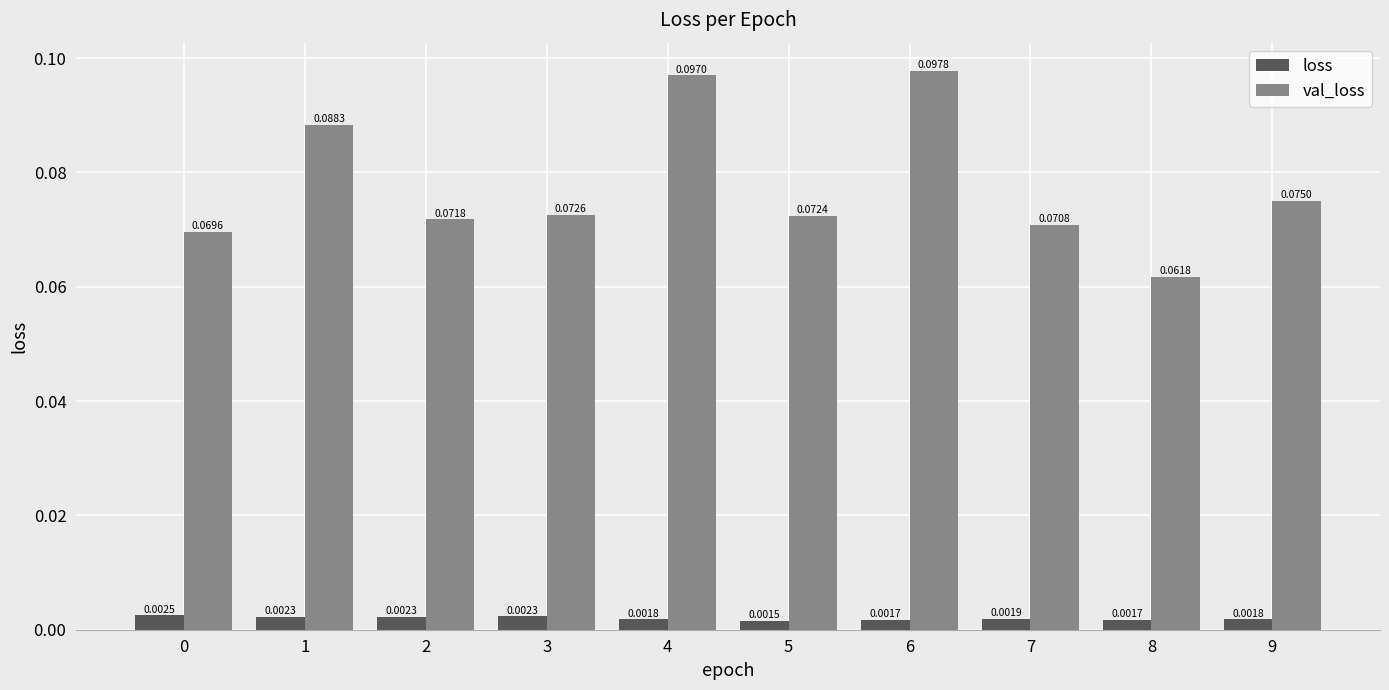

Which series changed the most between 7 and 8?

val_loss